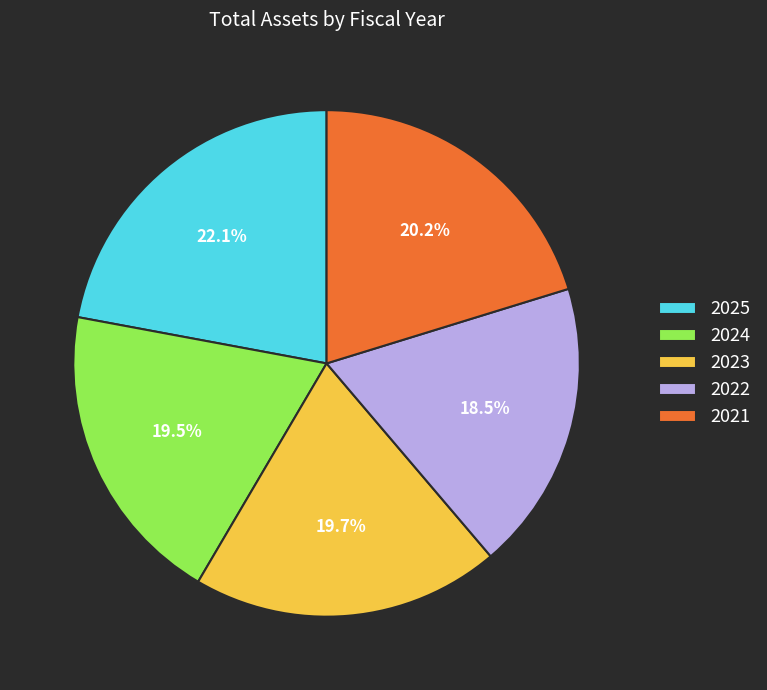

To the nearest percent, what is the difference between the 2025 and 2022 slice percentages?

4%